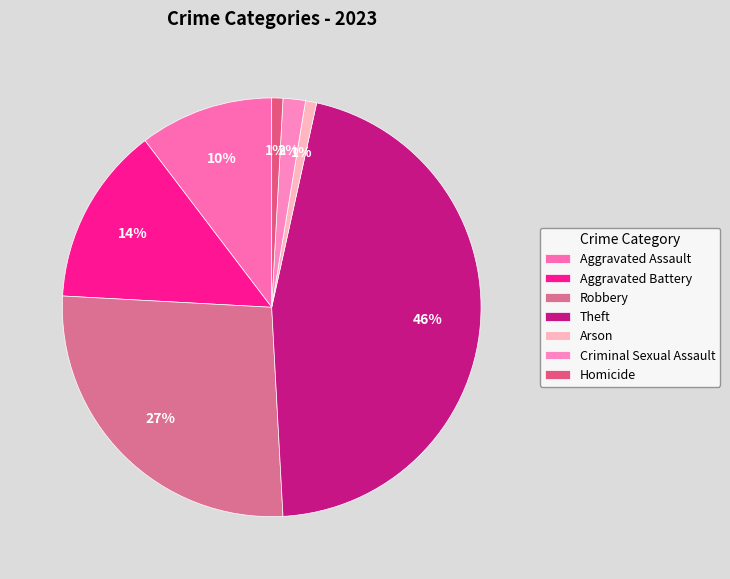

Is it true that Criminal Sexual Assault is 2% of the pie?

True